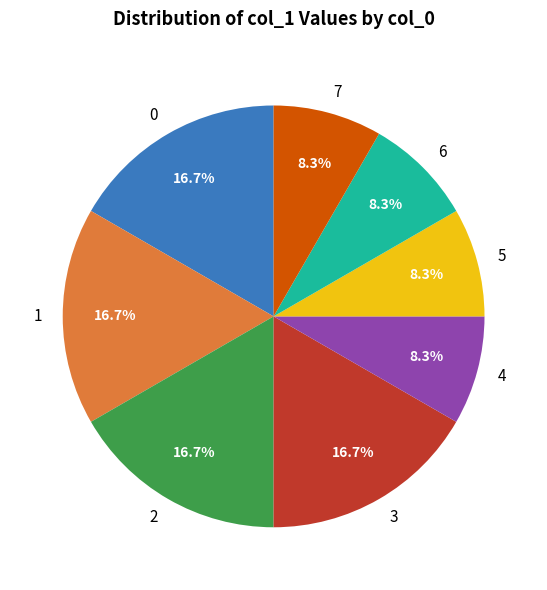

Between 3 and 6, which is larger?

3